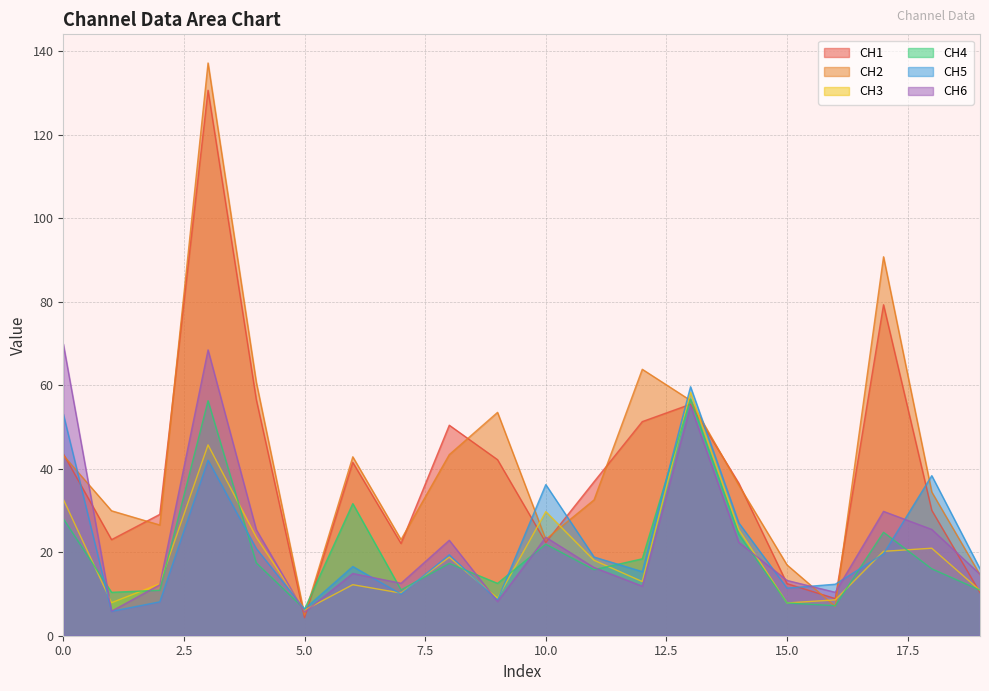

In CH2, how many points are lower than both neighbors (excluding endpoints)?

5